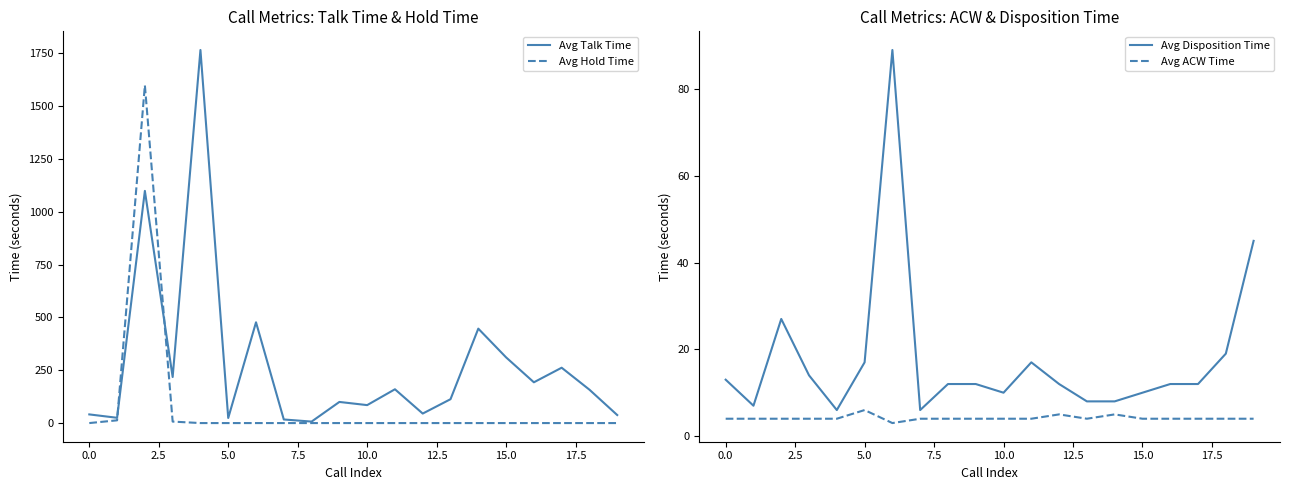

What is the highest value of the Avg ACW Time series?

6